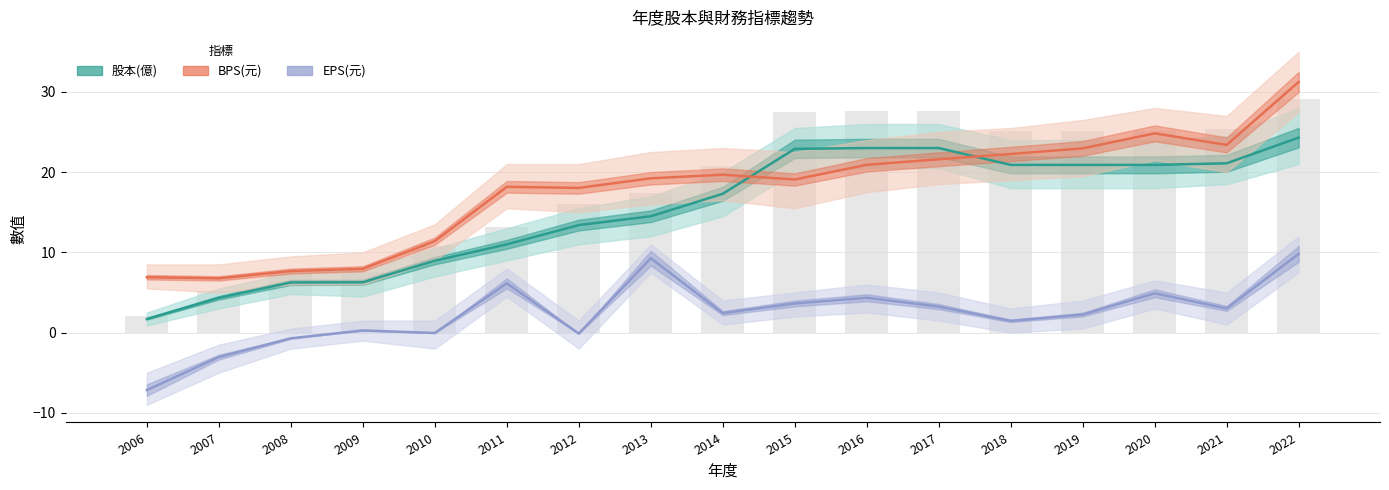

What is the sum of all 股本(億) values?

260.7